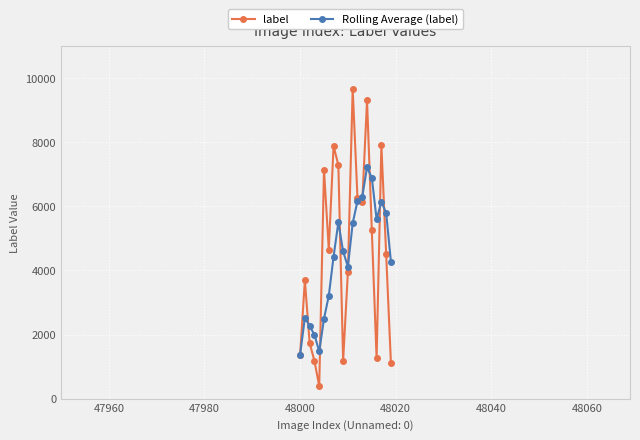

In label, how many points are higher than both neighbors (excluding endpoints)?

6